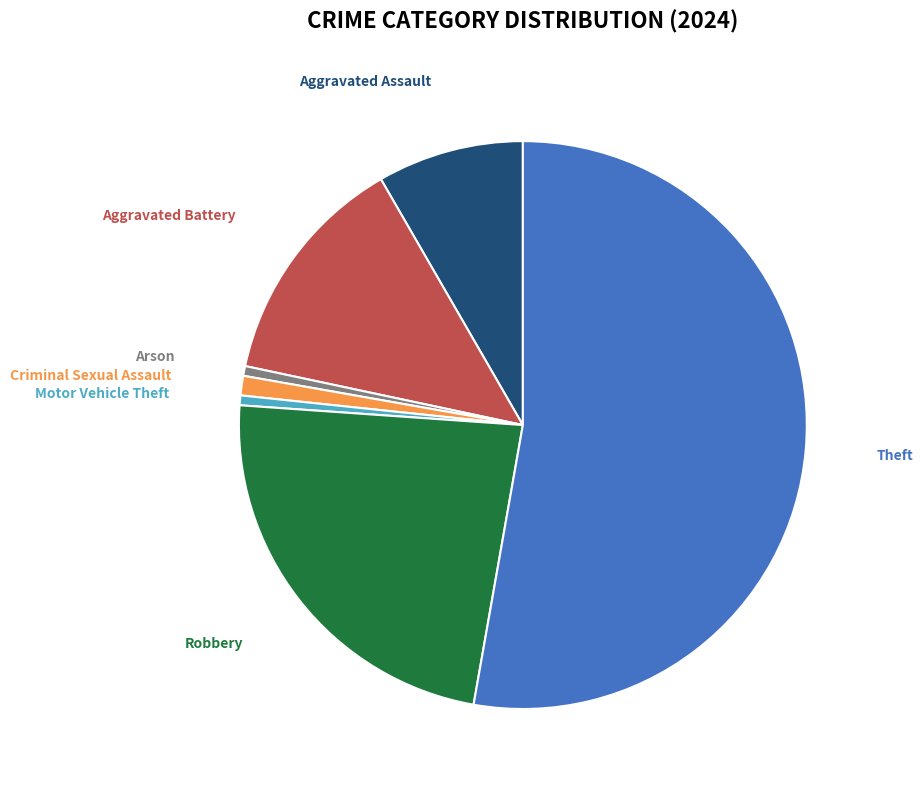

Is it true that Robbery is 23% of the pie?

True